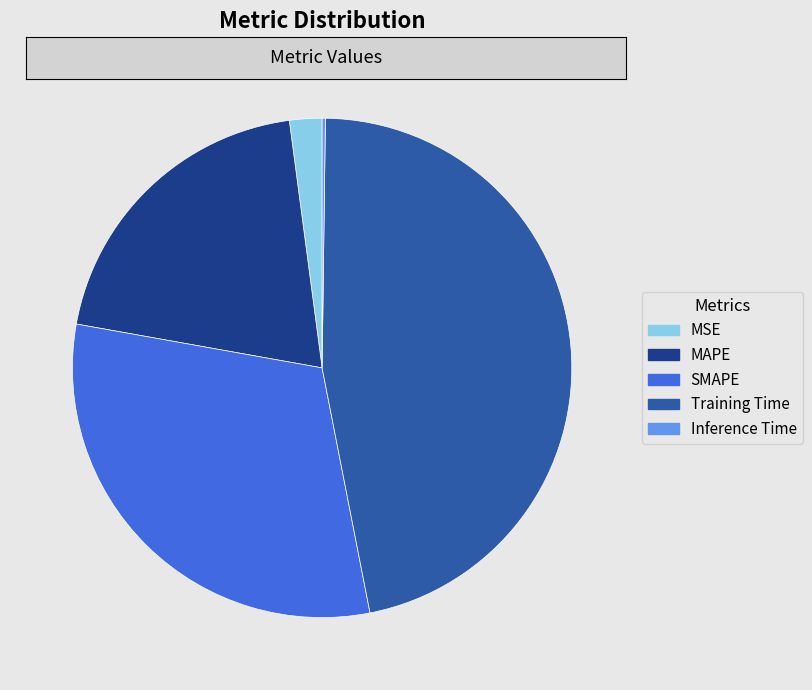

Do MSE and MAPE together represent more than half of the pie?

No